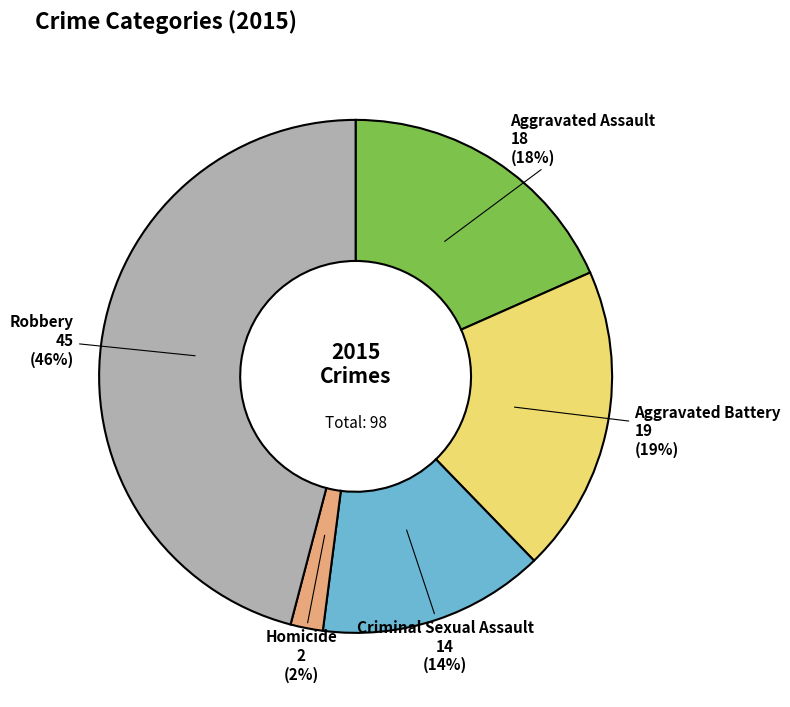

Do Criminal Sexual Assault and Aggravated Battery together represent more than half of the pie?

No